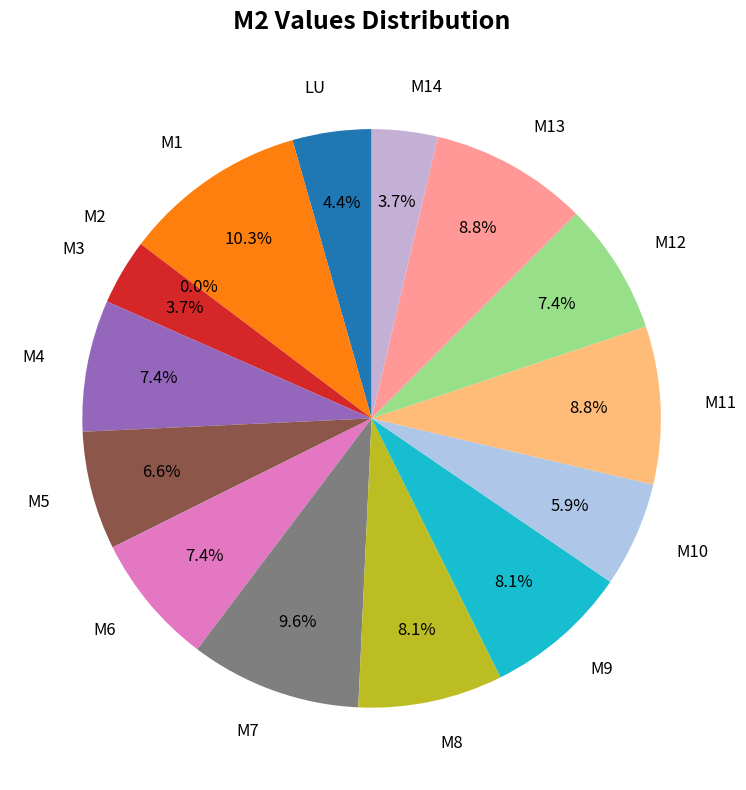

What percentage is the M9 slice, to the nearest percent?

8%